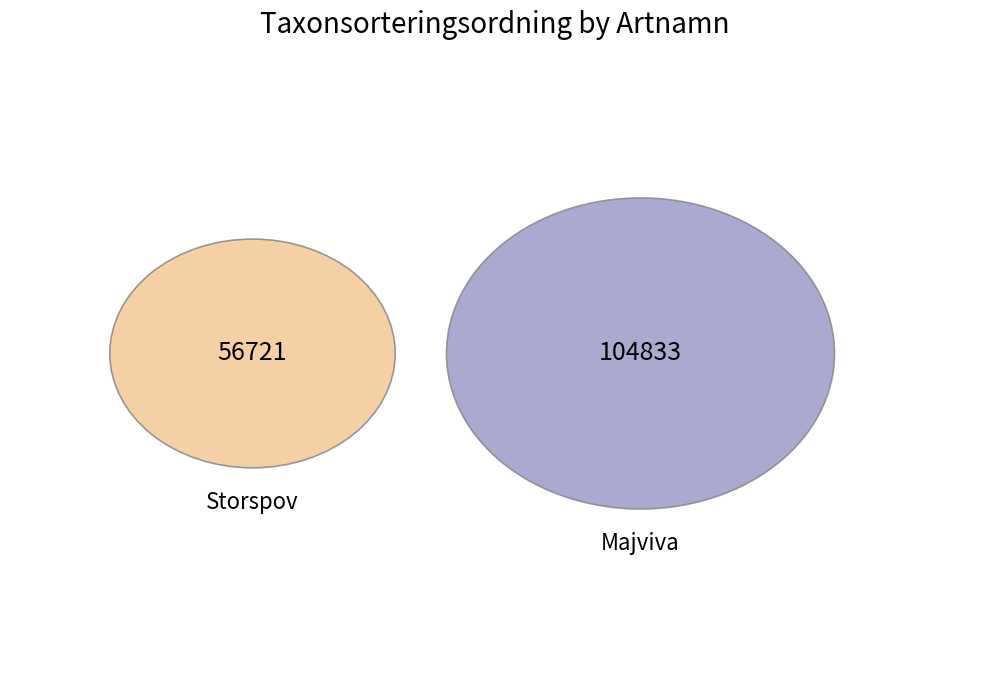

How many slices are in this pie chart?

2